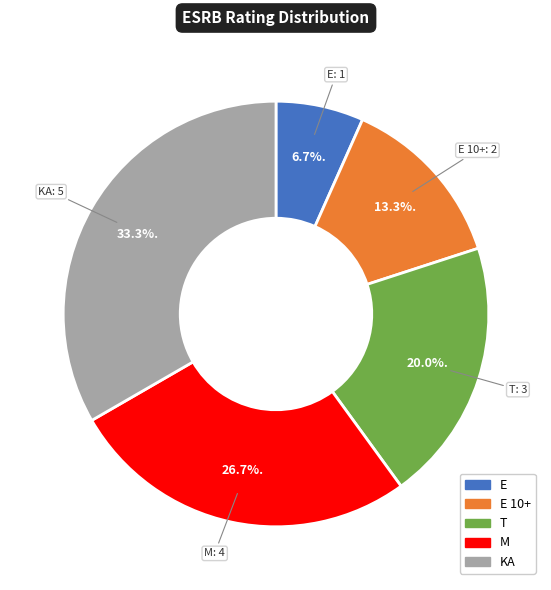

Does any single category account for the majority?

No